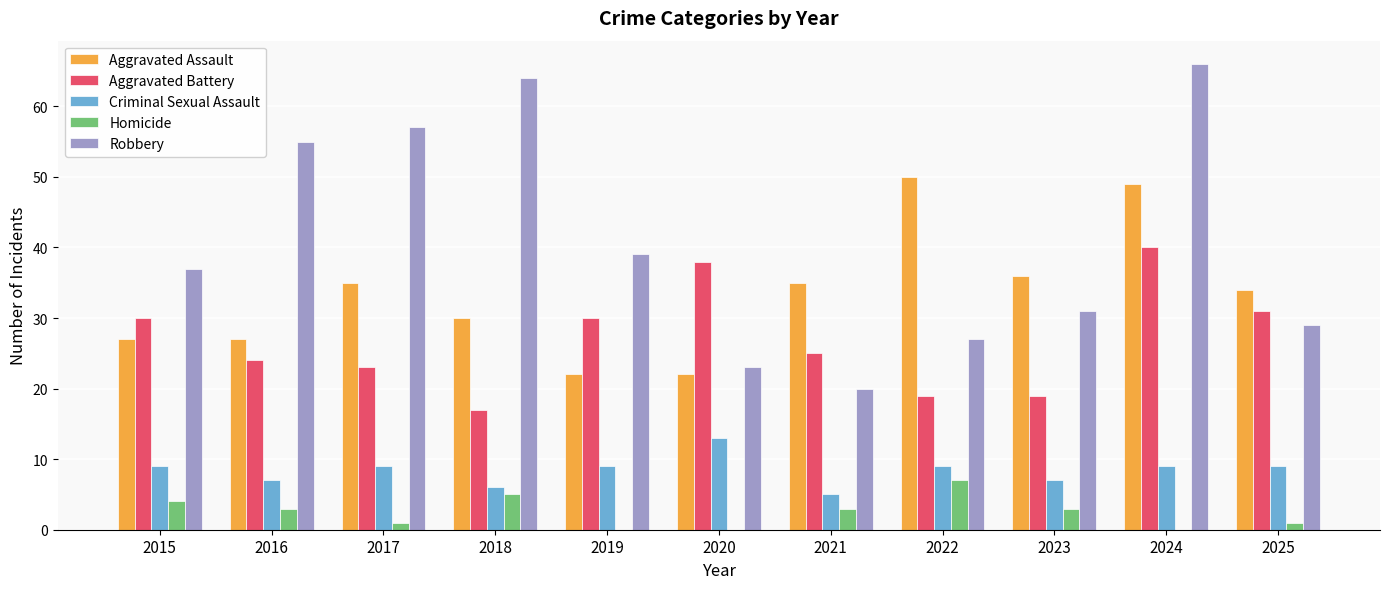

What is the maximum value for Aggravated Battery?

40